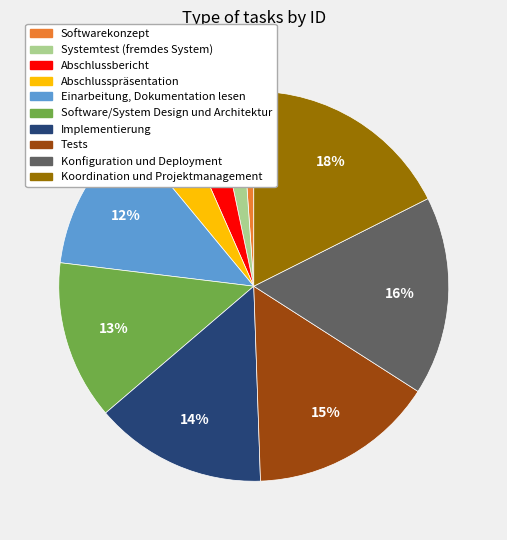

Does any single category account for the majority?

No